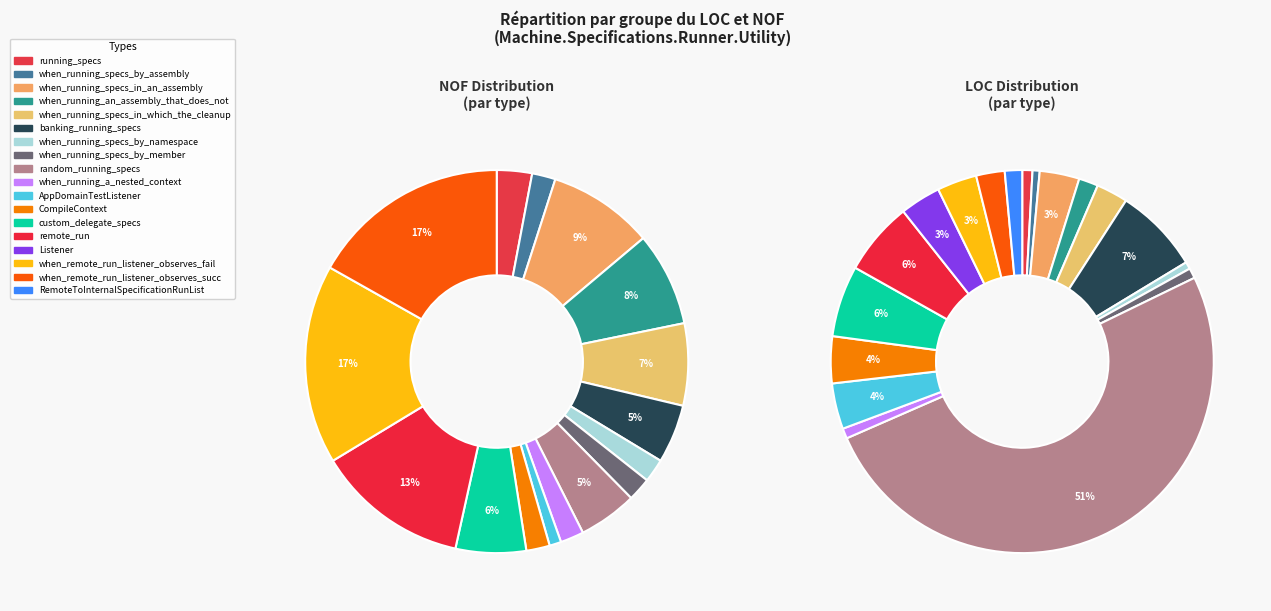

Which has a higher value, nof_values or 15?

15